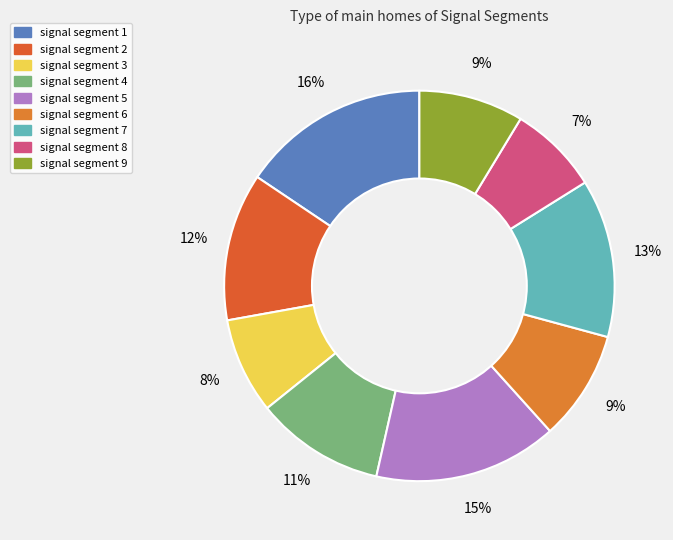

What is the largest slice in the pie chart?

signal segment 1